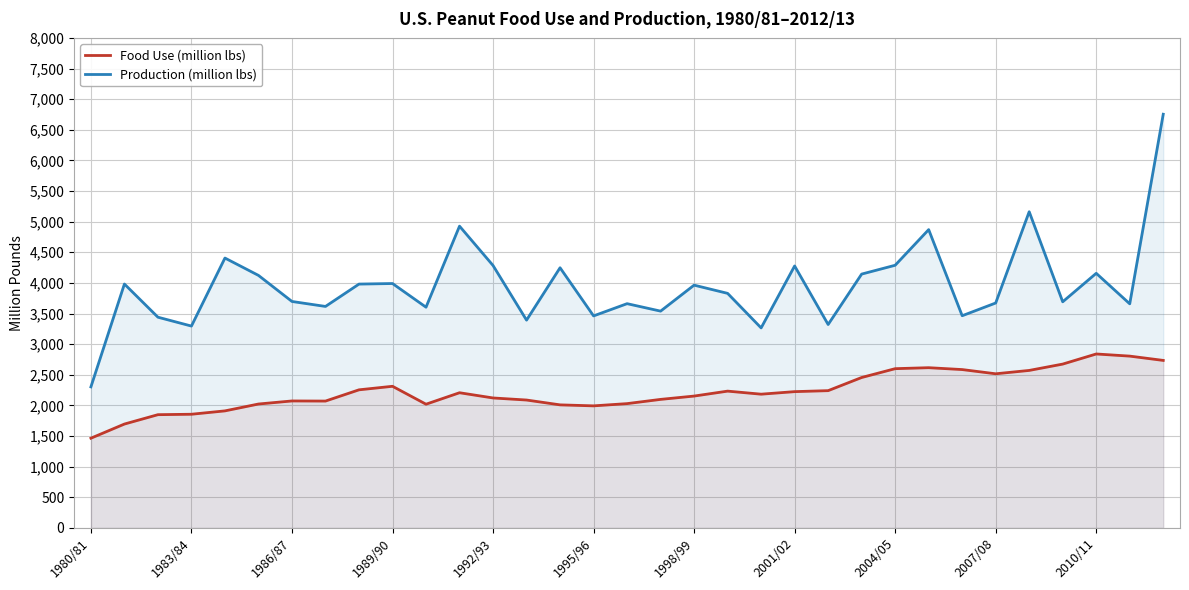

What is the difference between the Production (million lbs) values at 17 and 16?

121.8